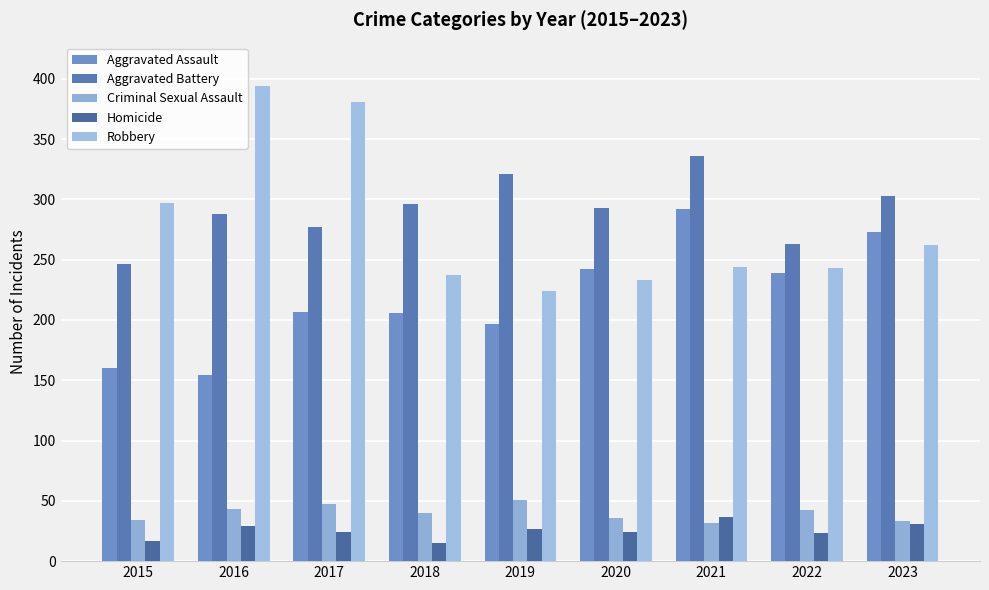

How many categories are shown in the chart?

9